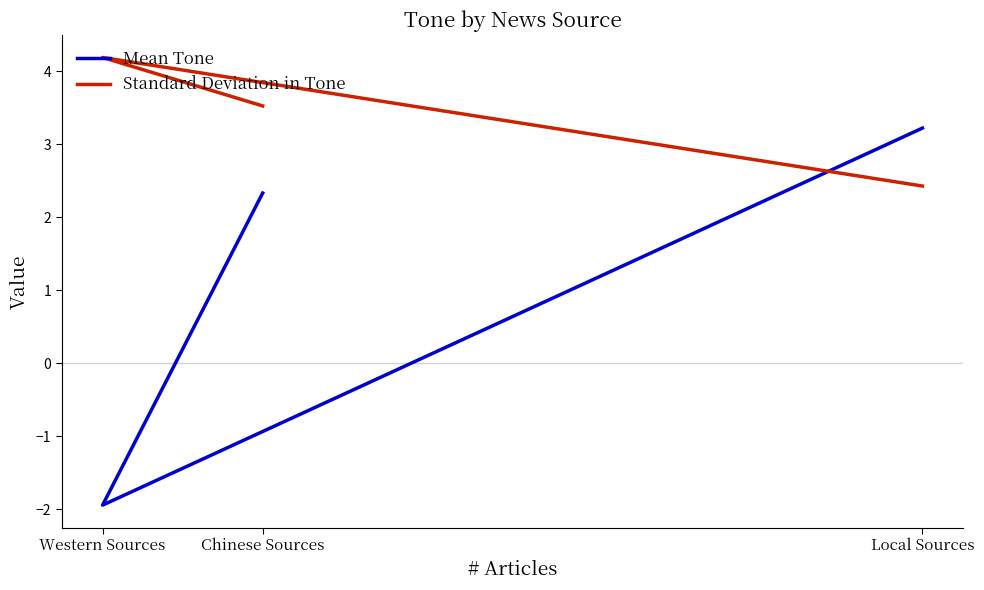

What is the minimum value for Mean Tone?

-1.9